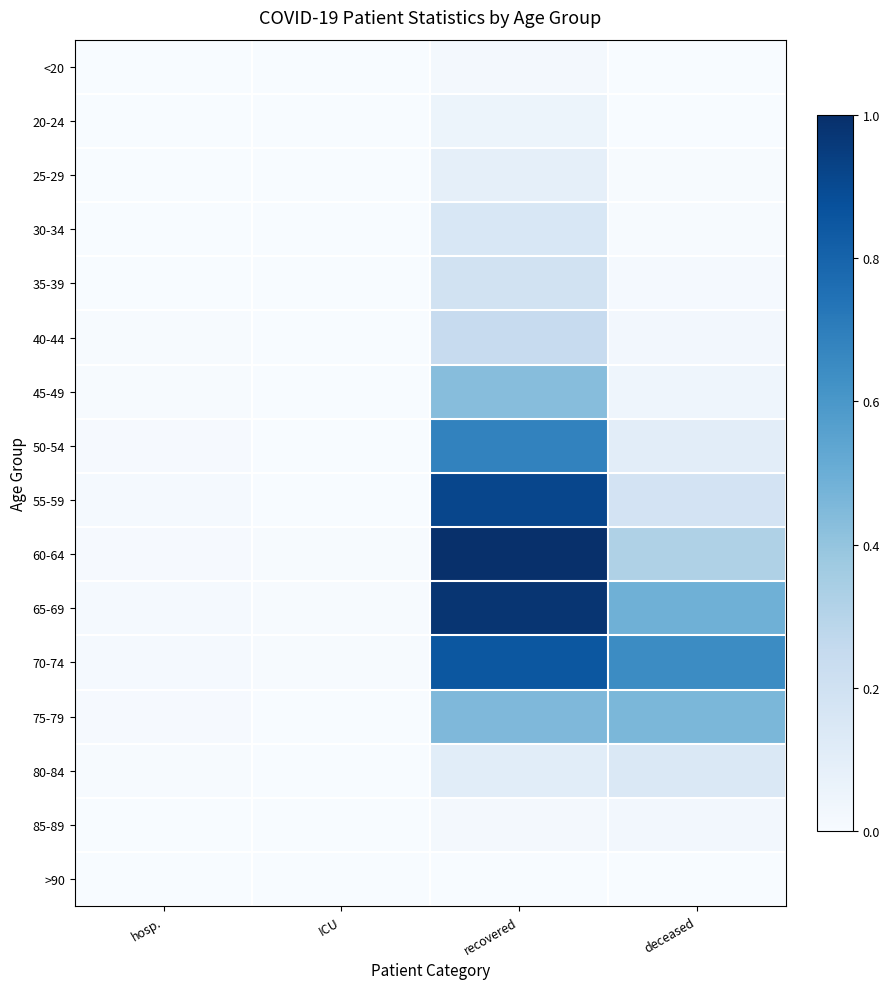

Which category has the lowest value across all series?

ICU